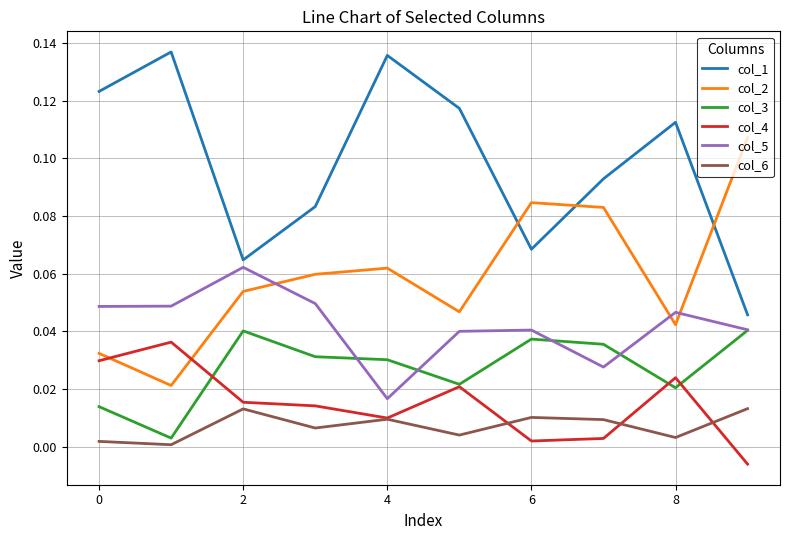

True or false: col_1 and col_4 intersect in this chart.

False